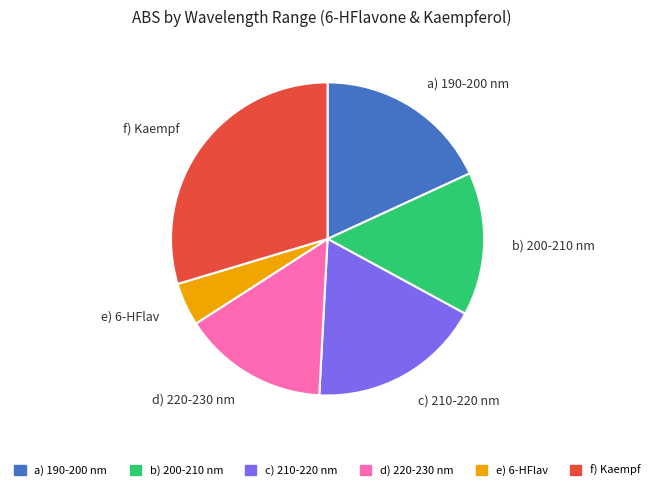

Does a) 190-200 nm represent more than half of the total?

No